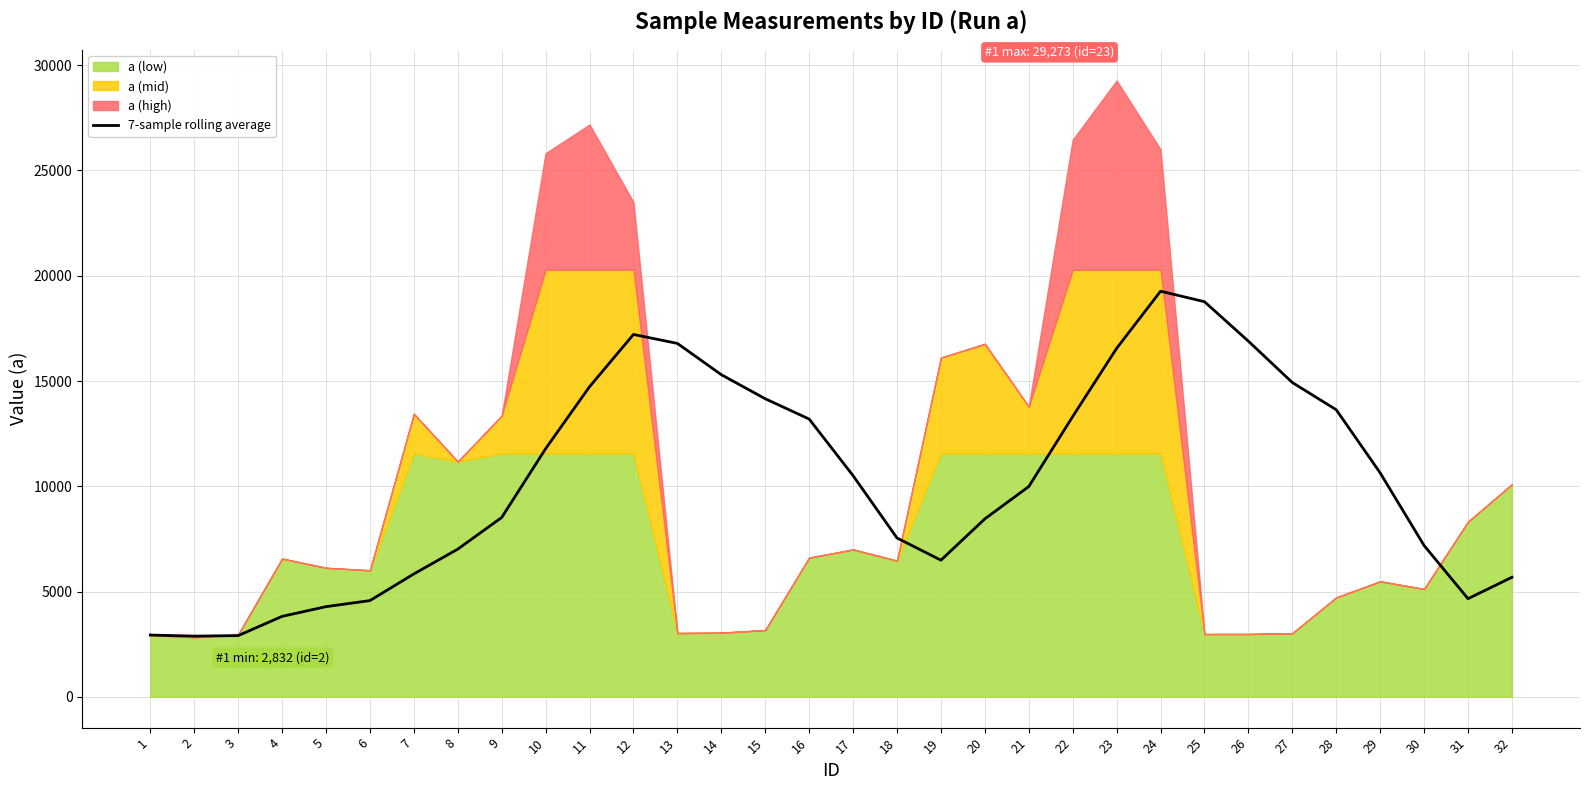

Reading left to right, what are all the values shown in this chart?

2933.9	2882.7	2907.0	3821.6	4282.6	4570.2	5837.4	7014.7	8518.2	11785.2	14730.6	17212.1	16786.3	15301.1	14157.8	13194.1	10504.4	7544.7	6489.9	8452.8	9986.4	13313.7	16551.3	19266.4	18768.7	16892.9	14929.2	13634.9	10637.9	7187.5	4661.0	5677.5